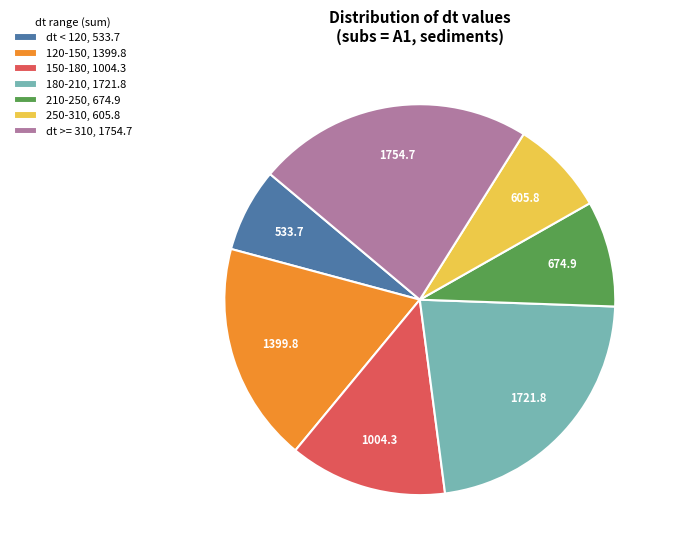

What is the ratio of the value at 180-210, 1721.8 to the value at 150-180, 1004.3?

1.7